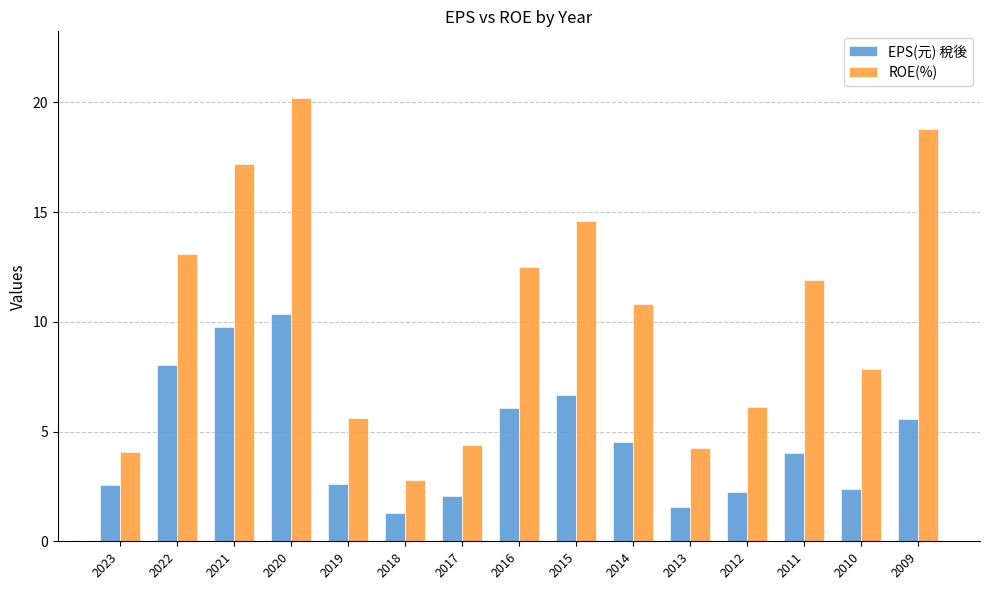

What is the difference between the maximum and minimum values in the EPS(元) 稅後 series?

9.1